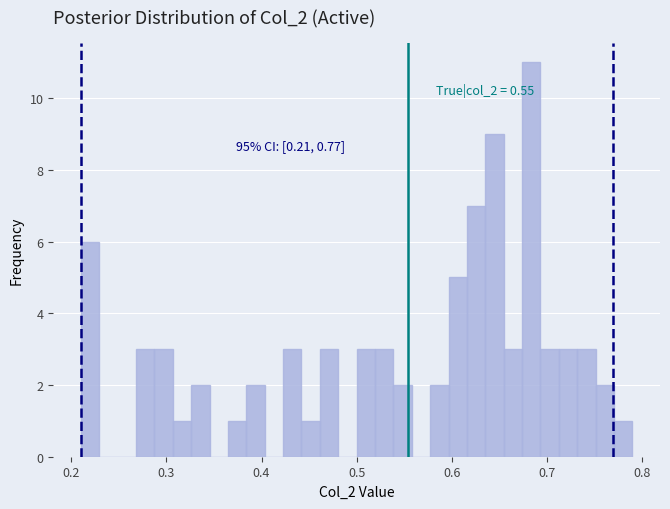

Read against the x-axis, roughly where is the centre of the tallest bar?

0.68